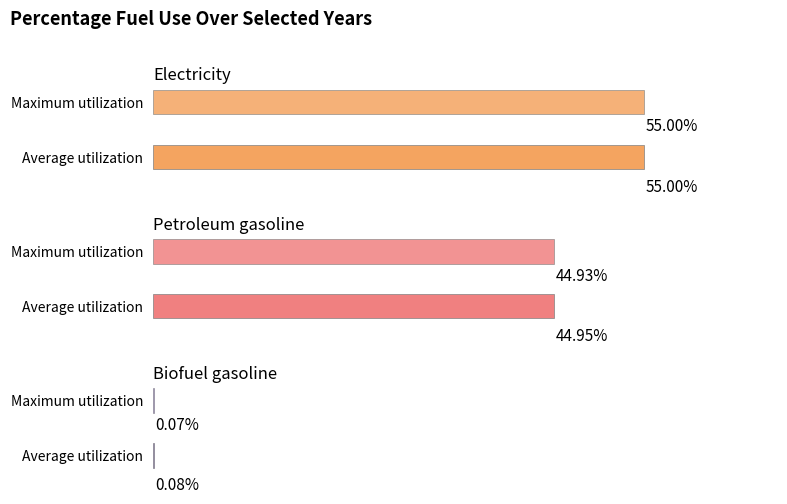

Is the value of electricity at 2022 greater than the value of petroleum gasoline at 2019?

Yes